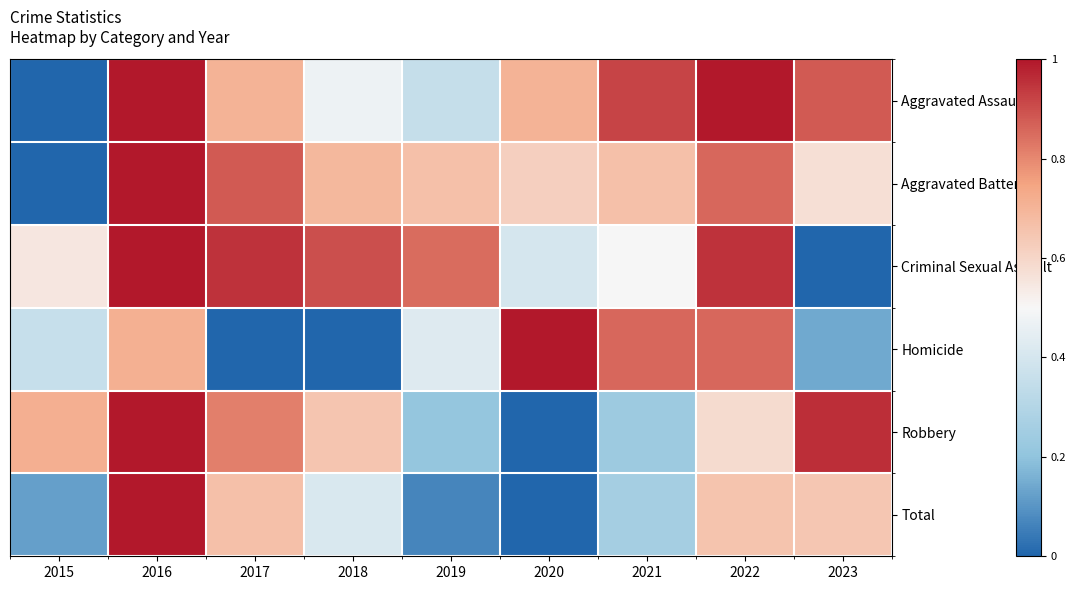

What is the total value across all series at 2015?

1.7